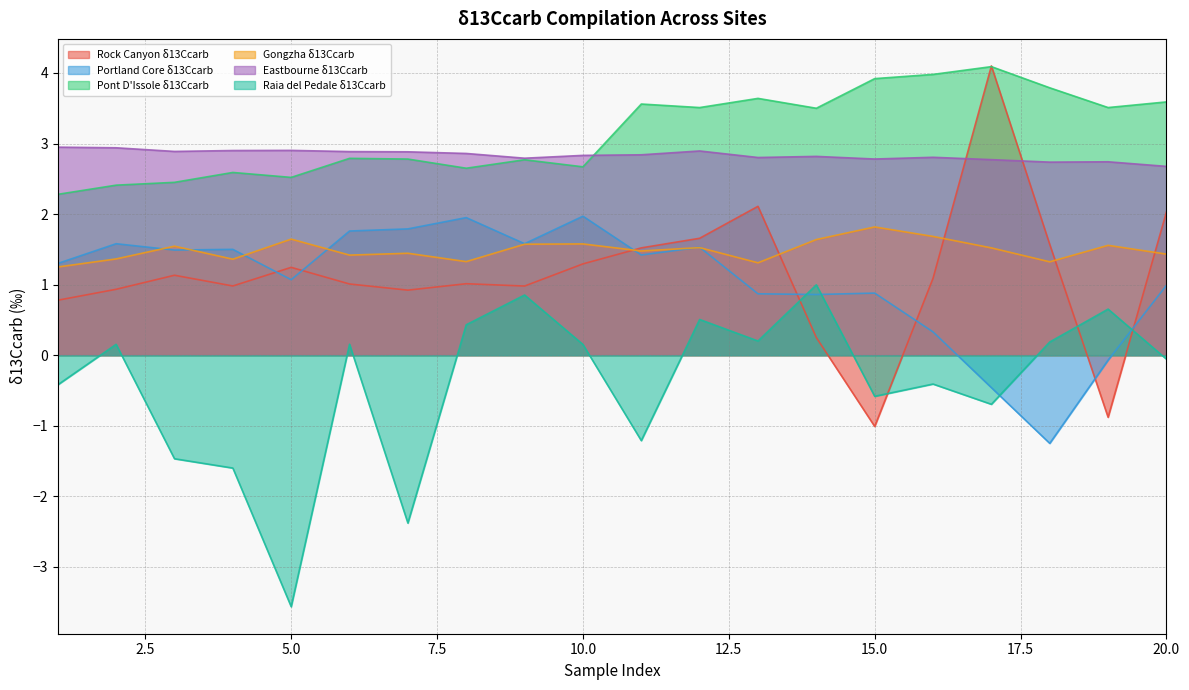

What is the average value of the Rock Canyon δ13Ccarb series?

1.1